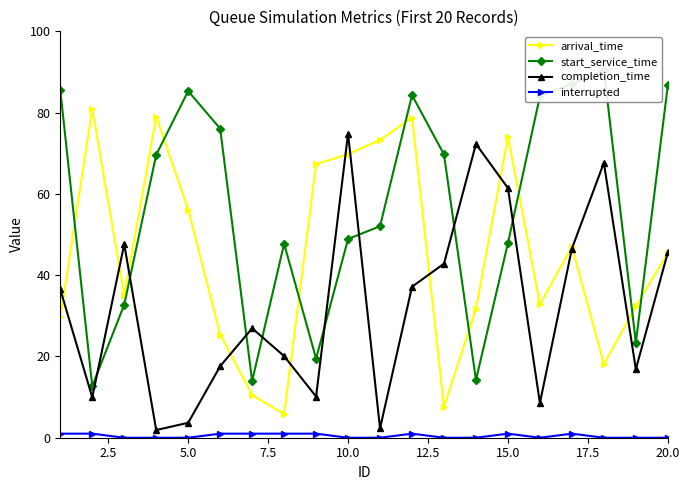

In completion_time, how many points are lower than both neighbors (excluding endpoints)?

6